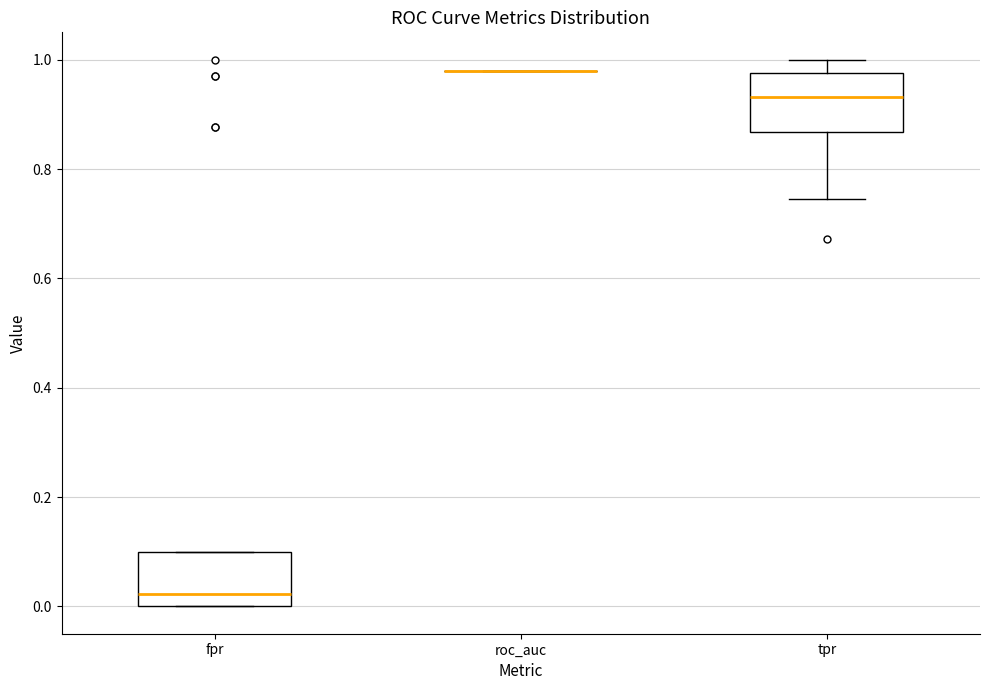

Reading left to right, transcribe this box plot: for each box, give where its median line is, the range the box spans, and where its two whiskers end, as read against the y-axis. The values are not printed on the chart, so give them approximately, as read against the axis.

fpr: median 0.02, box 0.00 to 0.10, whiskers 0.00 to 0.10
roc_auc: box collapsed to a line at 0.98, whiskers 0.98 to 0.98
tpr: median 0.94, box 0.86 to 0.98, whiskers 0.74 to 1.00